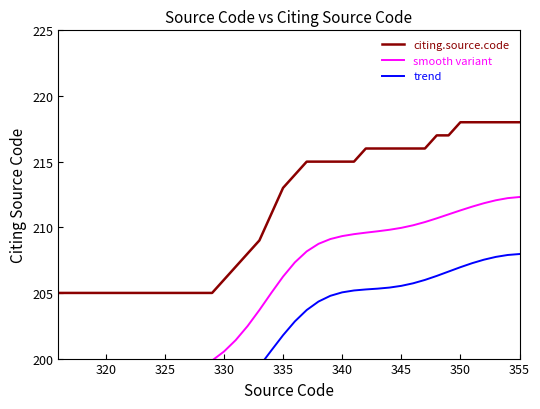

Reading left to right, what are all the values shown in this chart?

citing.source.code: 205.0	205.0	205.0	205.0	205.0	205.0	205.0	205.0	205.0	205.0	205.0	205.0	205.0	205.0	206.0	207.0	208.0	209.0	211.0	213.0	214.0	215.0	215.0	215.0	215.0	215.0	216.0	216.0	216.0	216.0	216.0	216.0	217.0	217.0	218.0	218.0	218.0	218.0	218.0	218.0
smooth variant: 199.0	199.0	199.0	199.0	199.0	198.9	198.9	198.8	198.8	198.8	198.8	199.0	199.4	199.9	200.5	201.4	202.5	203.7	205.0	206.2	207.3	208.2	208.7	209.1	209.3	209.5	209.6	209.7	209.8	210.0	210.2	210.4	210.7	211.0	211.3	211.6	211.8	212.1	212.2	212.3
trend: 194.6	194.6	194.7	194.7	194.8	194.8	194.8	194.9	194.9	195.0	195.0	195.2	195.5	195.9	196.5	197.3	198.3	199.4	200.6	201.8	202.8	203.7	204.3	204.8	205.0	205.2	205.3	205.3	205.4	205.5	205.7	206.0	206.3	206.6	207.0	207.3	207.5	207.7	207.9	208.0